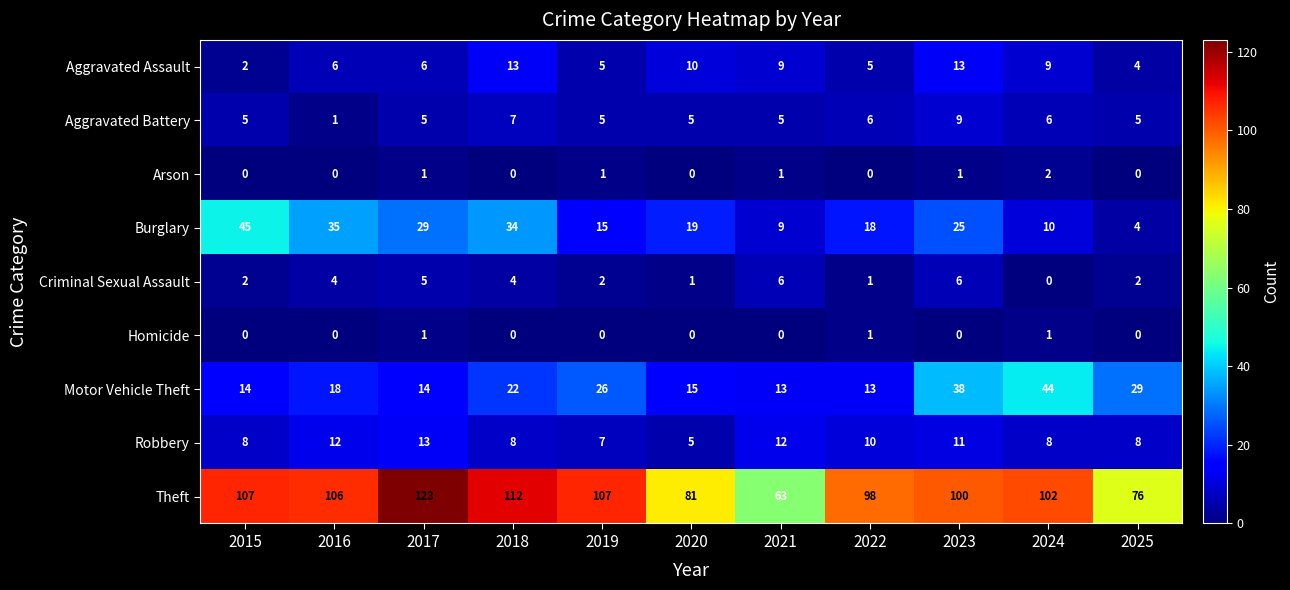

Which series has the widest spread of values?

Theft